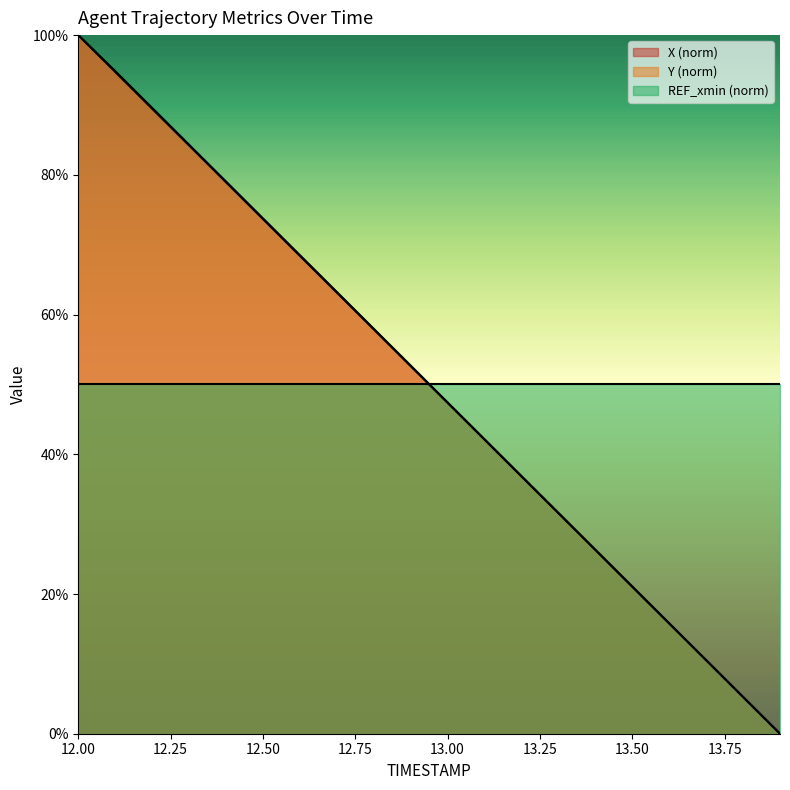

Rank the series by their average value, from highest to lowest.

X (norm), REF_xmin (norm), Y (norm)